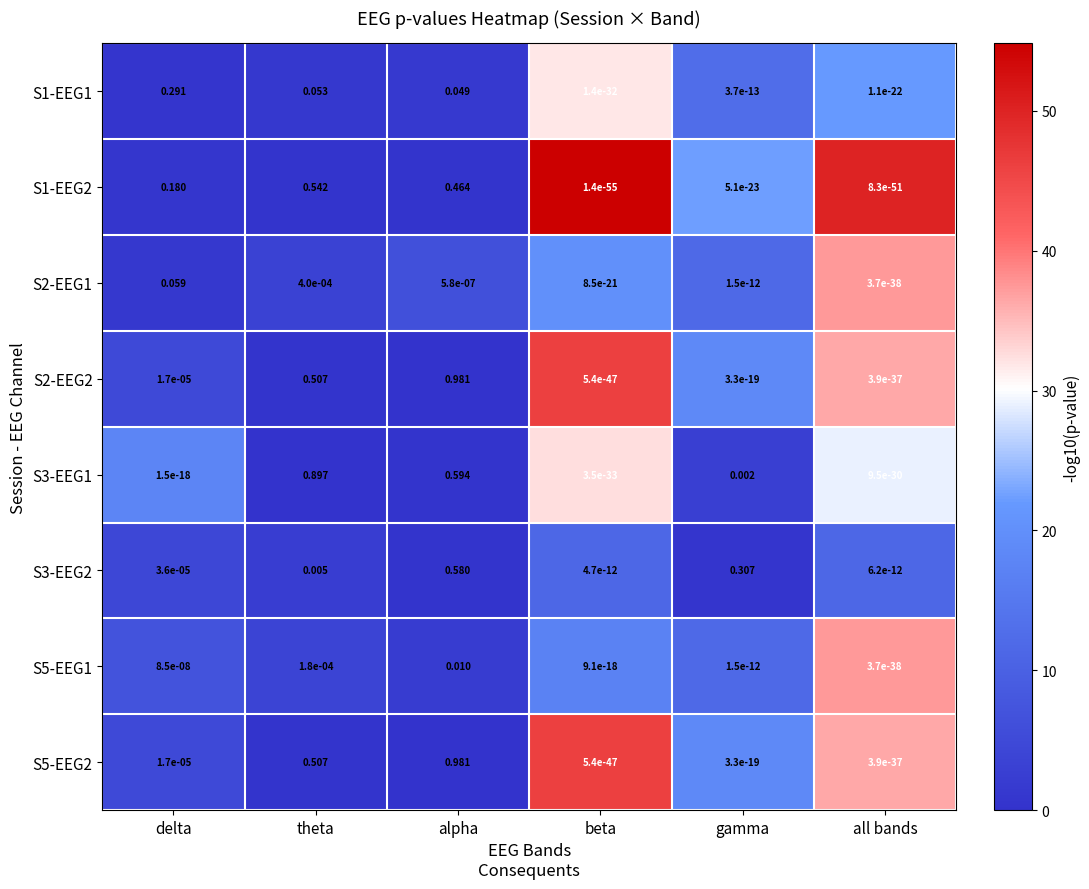

At which category does the chart reach its peak across all series?

alpha